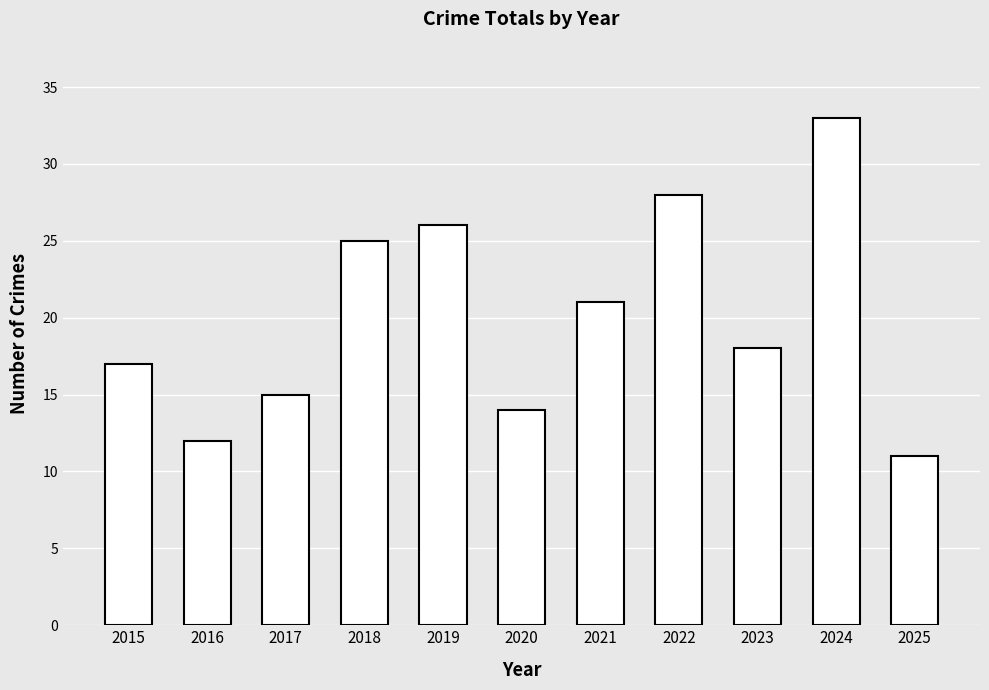

Are the bars grouped side by side (vs. stacked)?

No